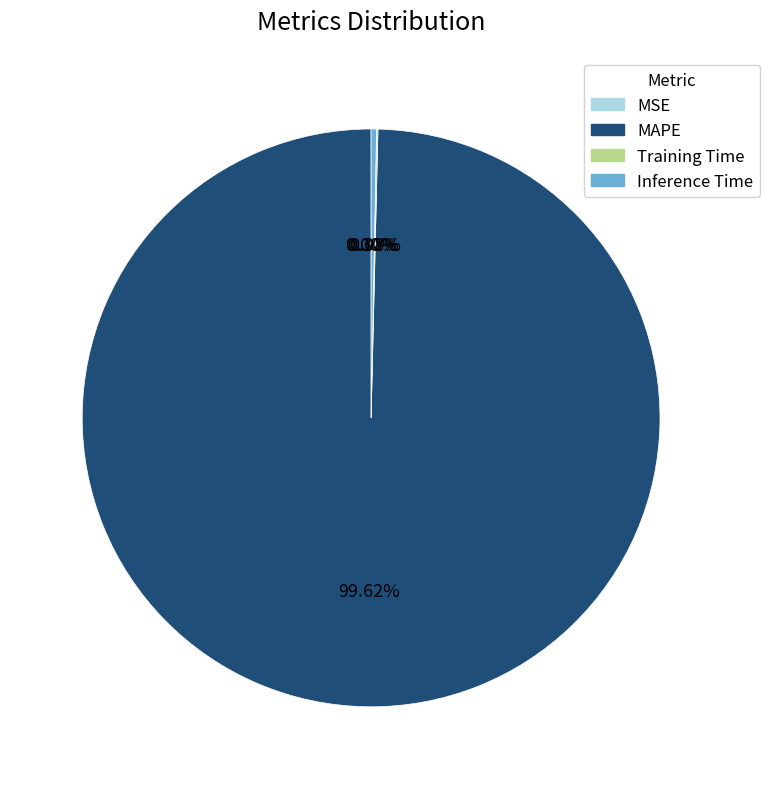

What is the largest slice in the pie chart?

MAPE